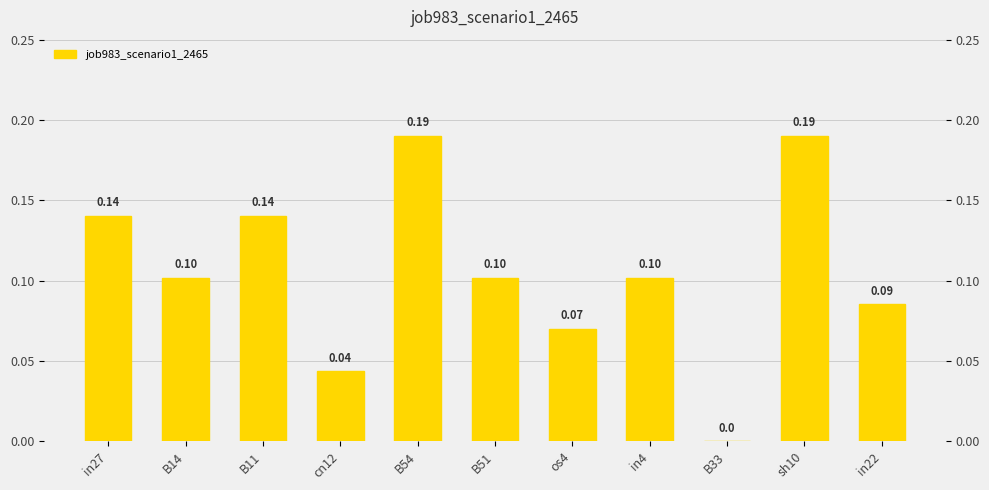

Rank the categories by value from highest to lowest.

B54, sh10, in27, B11, B14, B51, in4, in22, os4, cn12, B33